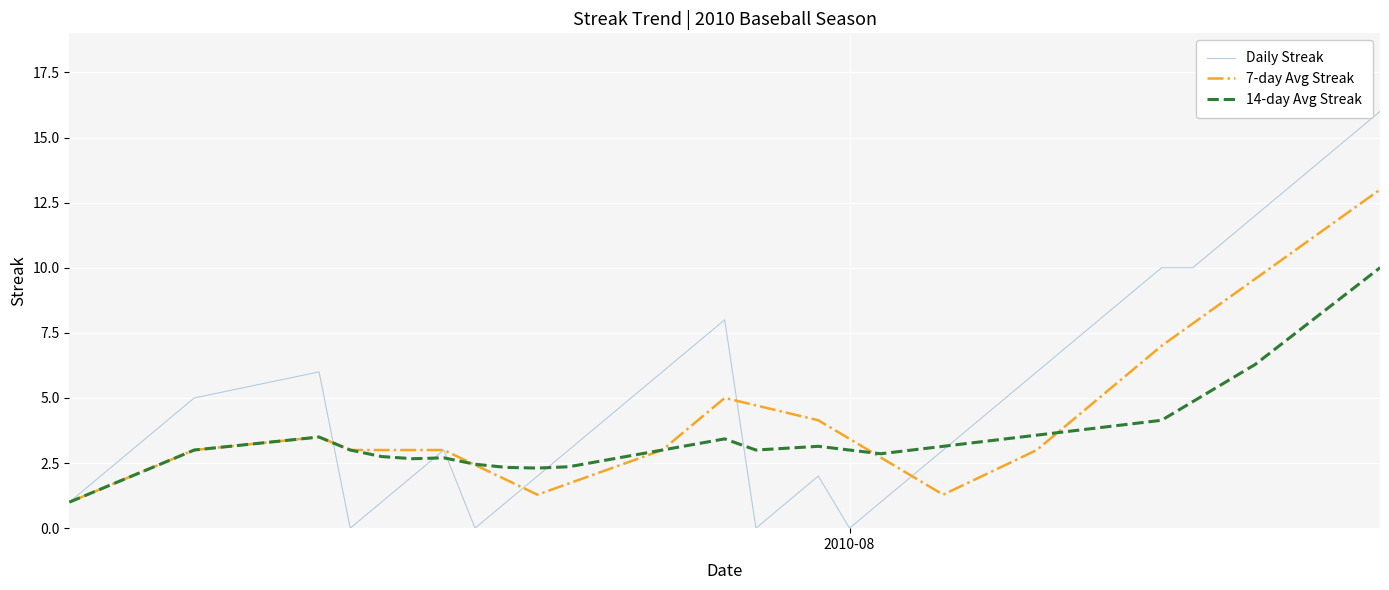

List the series in order of their peak value, lowest first.

14-day Avg Streak, 7-day Avg Streak, Daily Streak